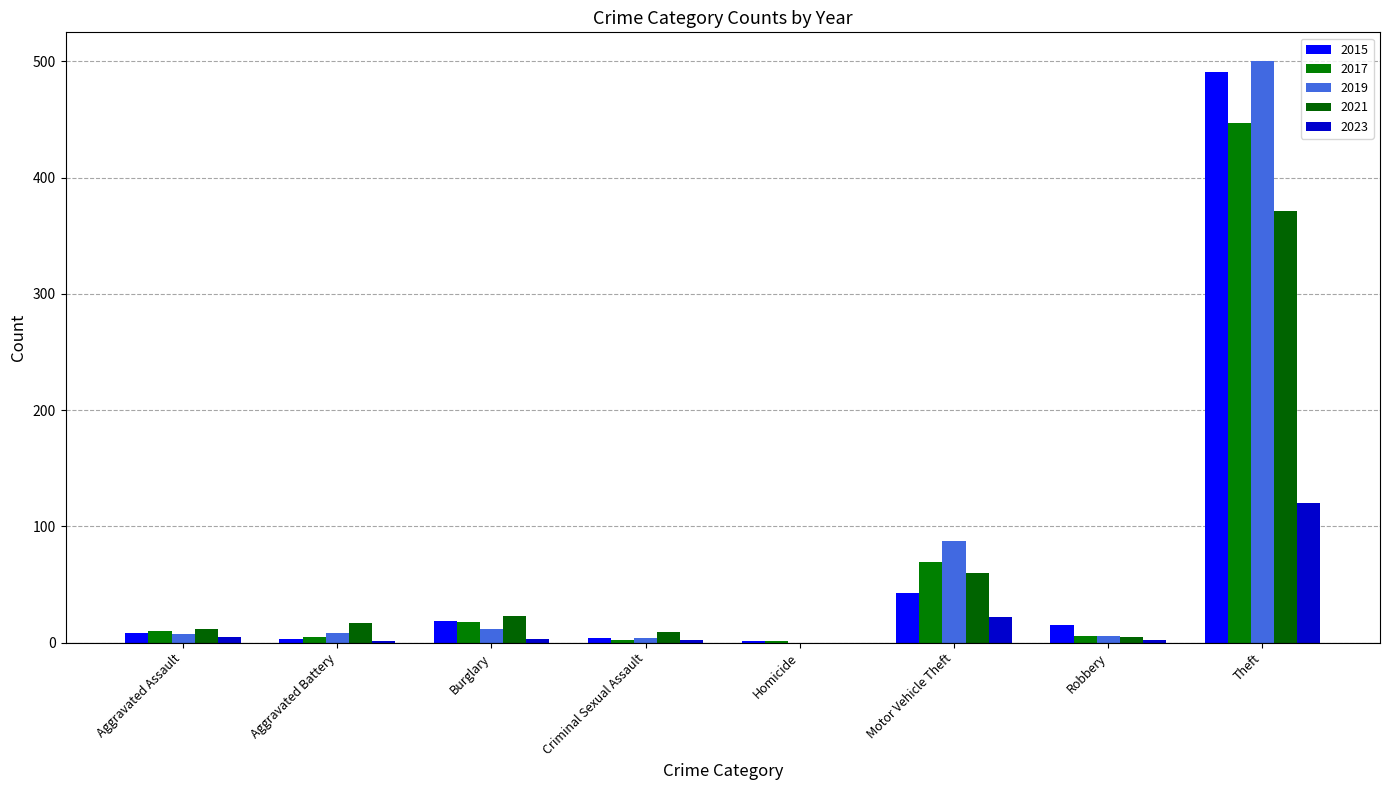

True or false: 2021 has a value of 9 at Burglary.

False